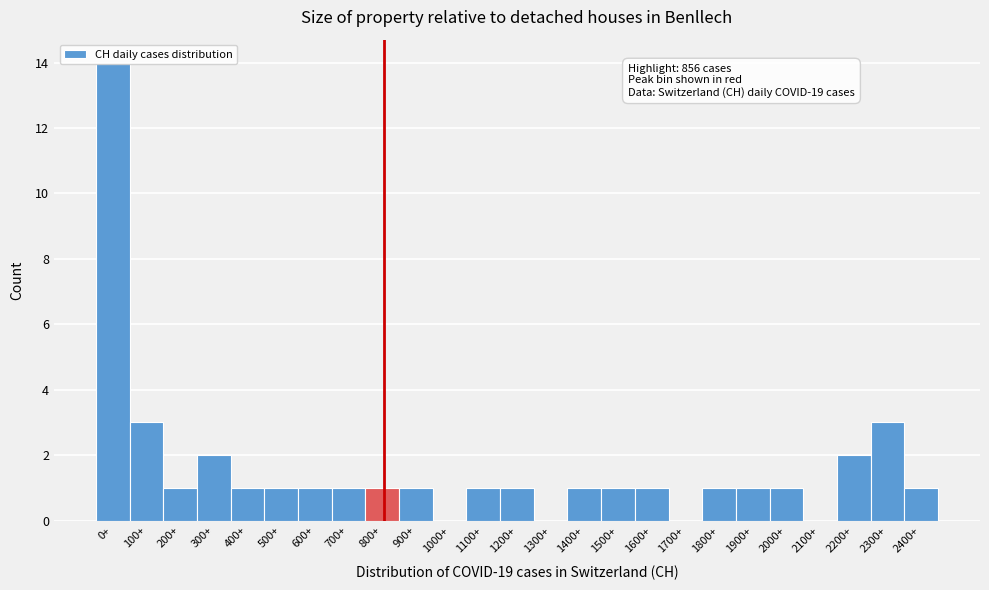

Approximately how many times larger is the value at 300+ compared to 1100+?

2.0